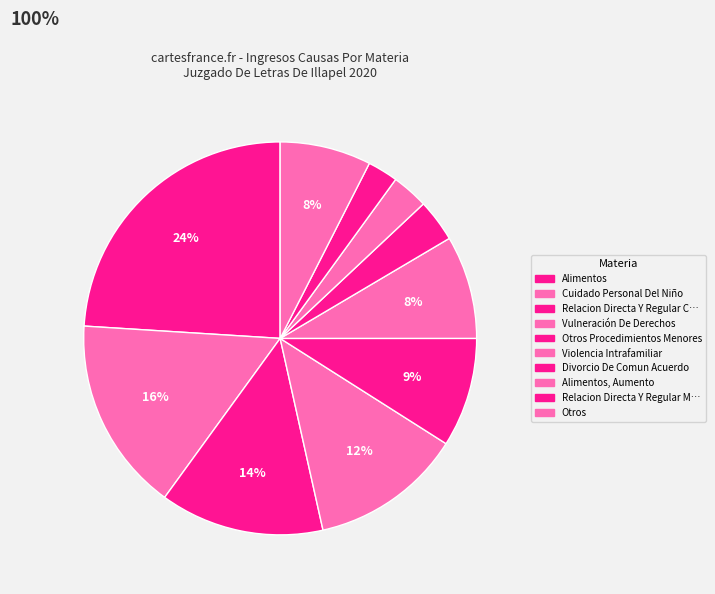

To the nearest percent, what is the difference between the largest and smallest slice percentages?

22%